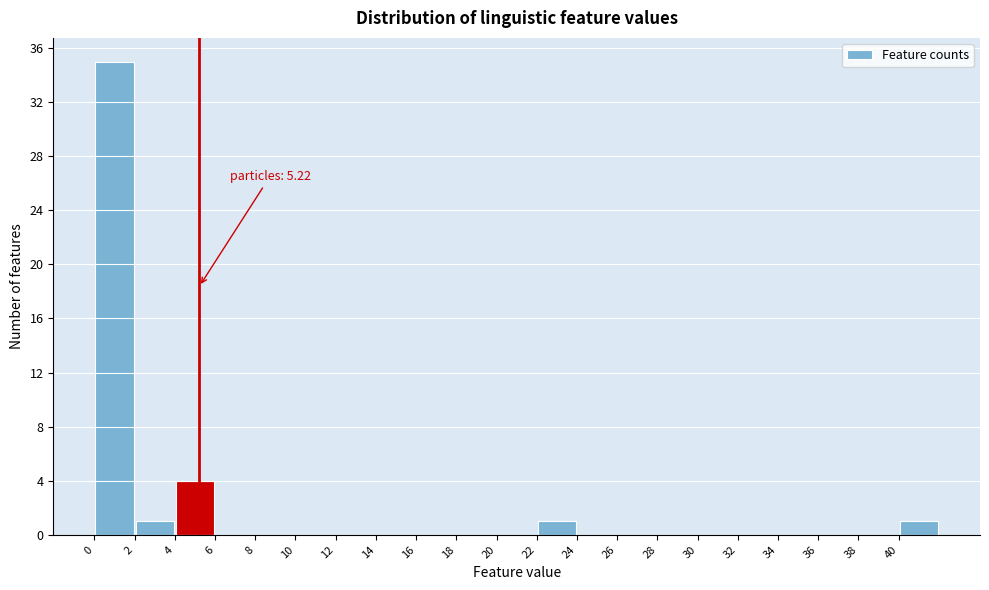

Over which range of the x-axis is the bar tallest?

0 to 2